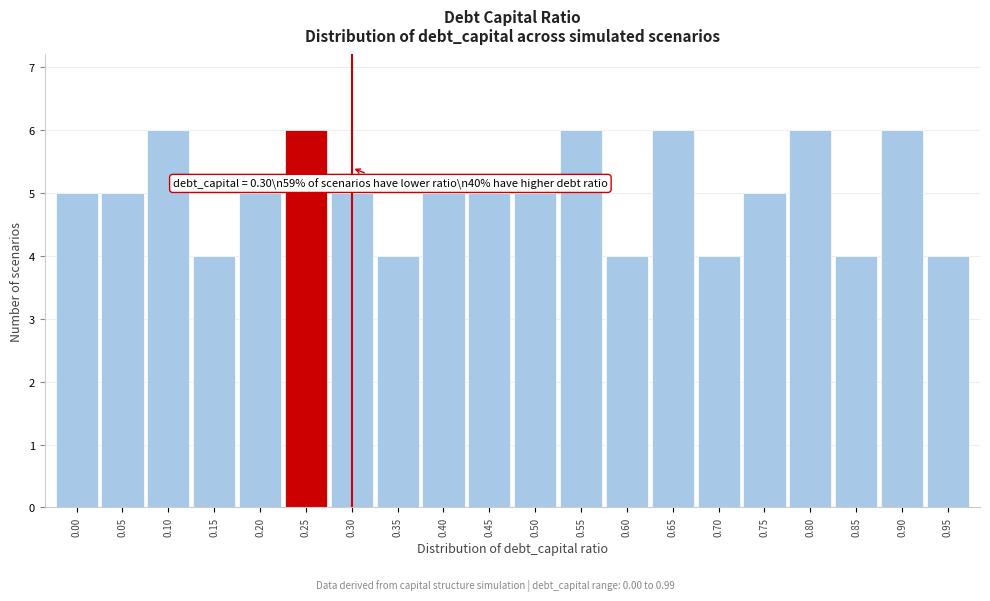

Reading right to left, what are all the values shown in this chart?

0.95=4	0.90=6	0.85=4	0.80=6	0.75=5	0.70=4	0.65=6	0.60=4	0.55=6	0.50=5	0.45=5	0.40=5	0.35=4	0.30=5	0.25=6	0.20=5	0.15=4	0.10=6	0.05=5	0.00=5